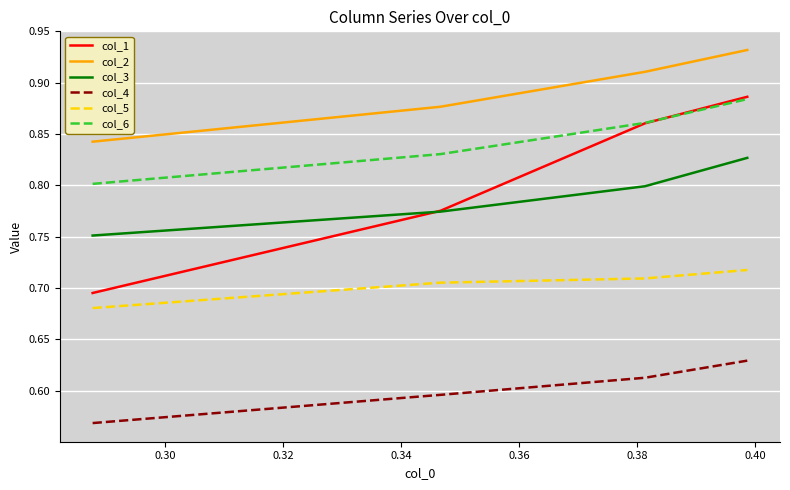

Which series has the largest total across all categories?

col_2